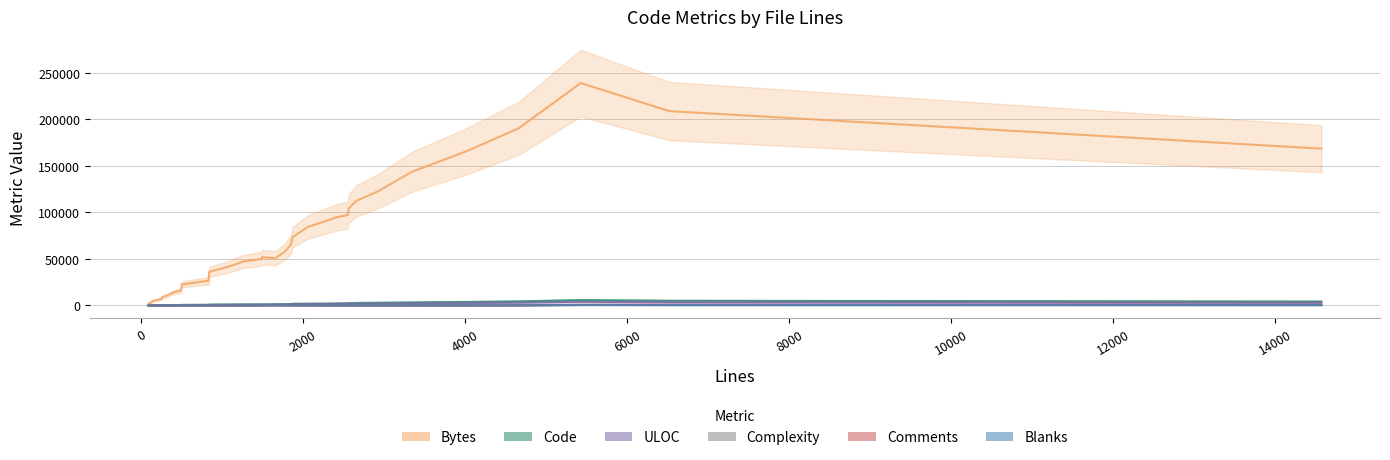

What is the label of the 28th point from the left?

113